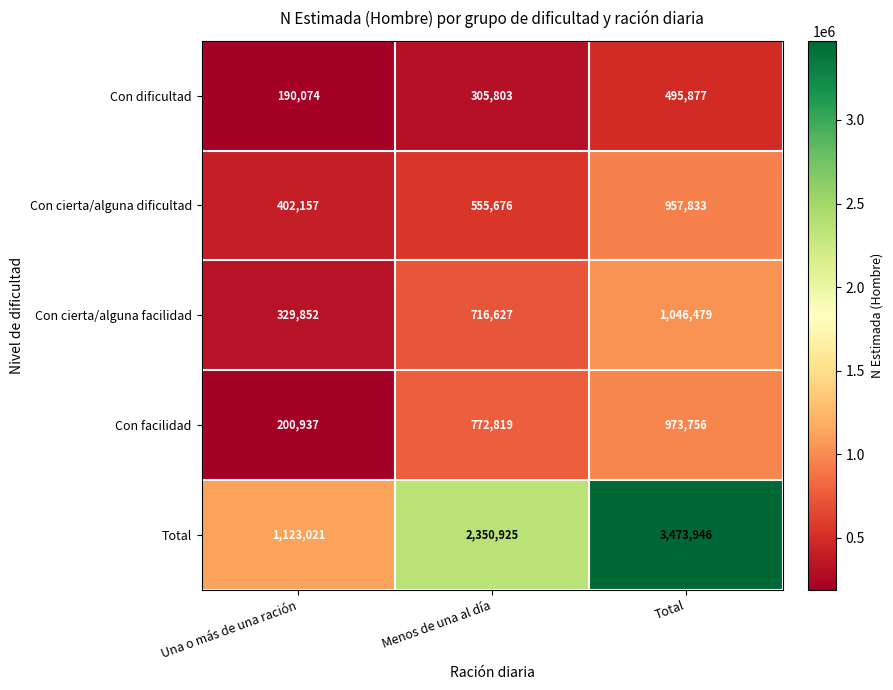

Reading left to right, extract all data points from this chart.

Con dificultad: Una o más de una ración=190074	Menos de una al día=305803	Total=495877
Con cierta/alguna dificultad: Una o más de una ración=402157	Menos de una al día=555676	Total=957833
Con cierta/alguna facilidad: Una o más de una ración=329852	Menos de una al día=716627	Total=1046479
Con facilidad: Una o más de una ración=200937	Menos de una al día=772819	Total=973756
Total: Una o más de una ración=1123021	Menos de una al día=2350925	Total=3473946